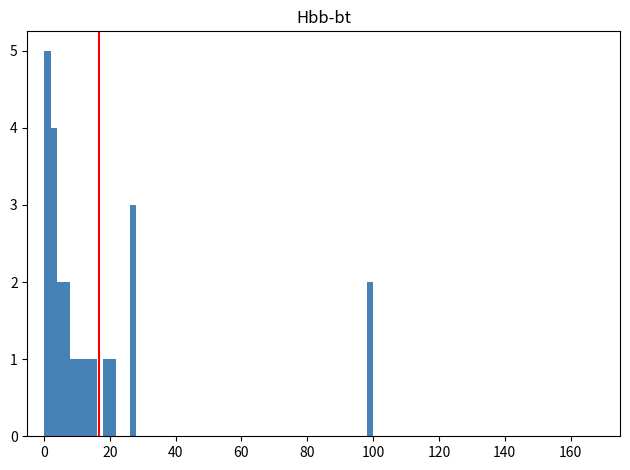

Around what value on the x-axis is the tallest bar? Give the approximate position of its centre, as read against the axis.

2